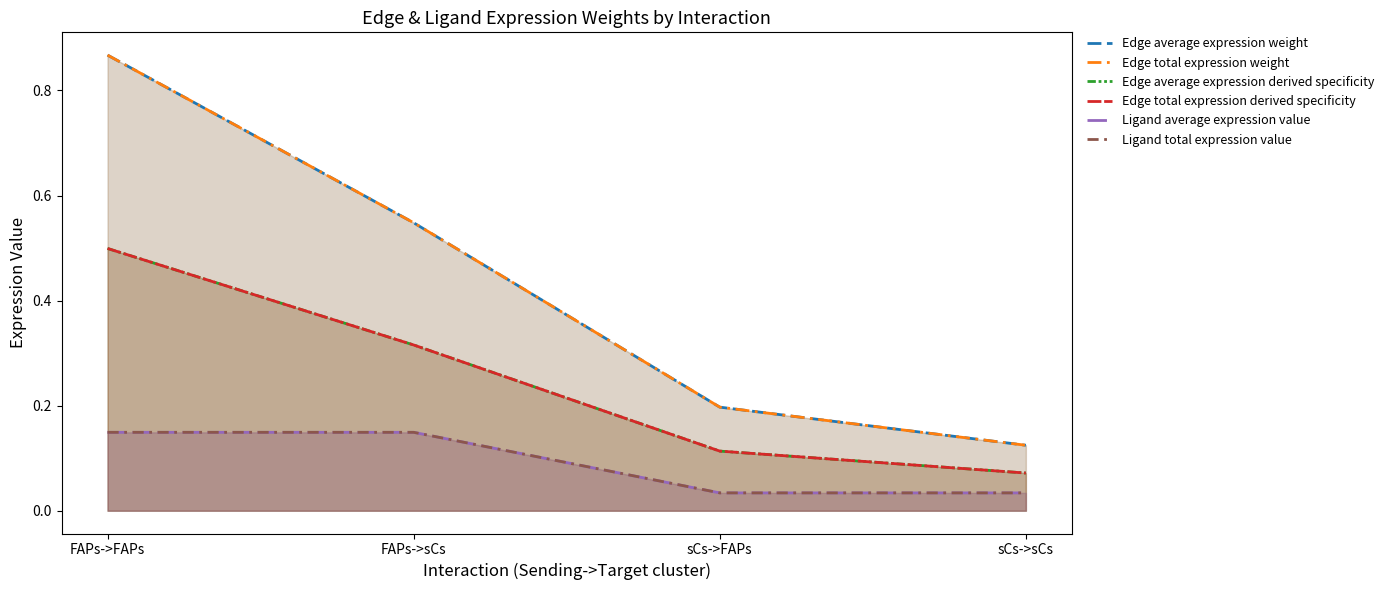

What is the average value of the Edge total expression weight series?

0.4